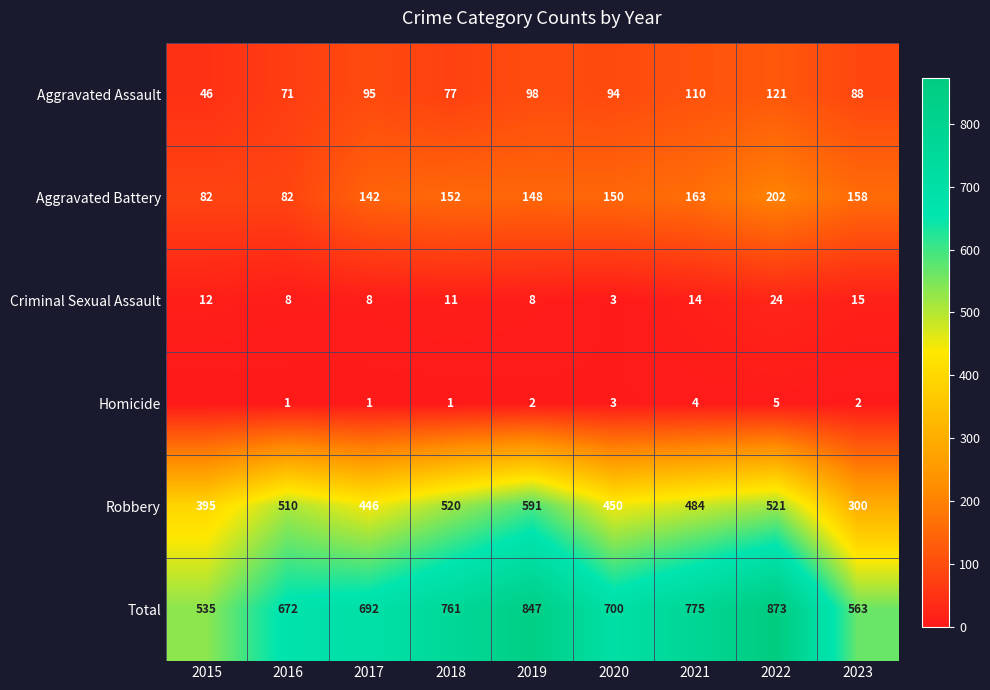

Which category has the lowest value in the Criminal Sexual Assault series?

2020